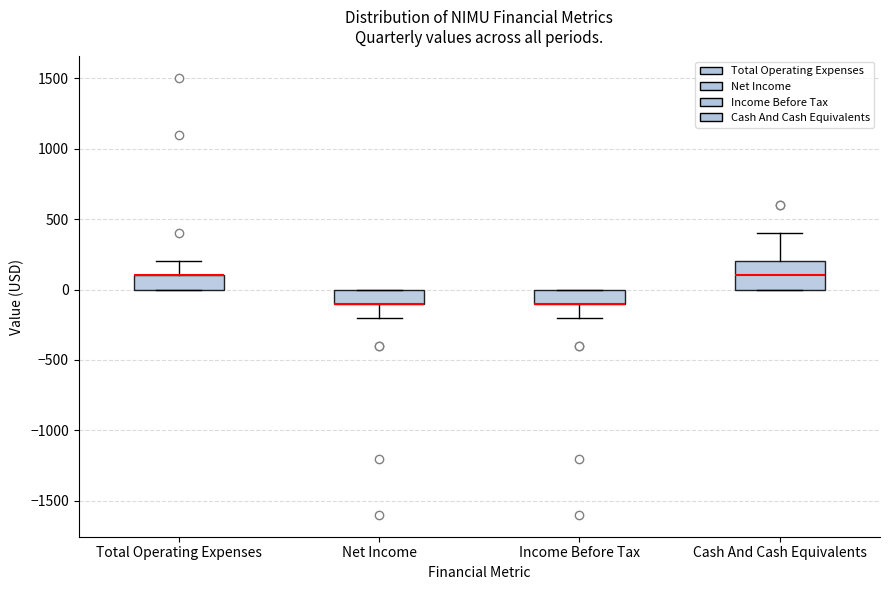

Which box is the tallest, from its lower edge to its upper edge?

Cash And Cash Equivalents